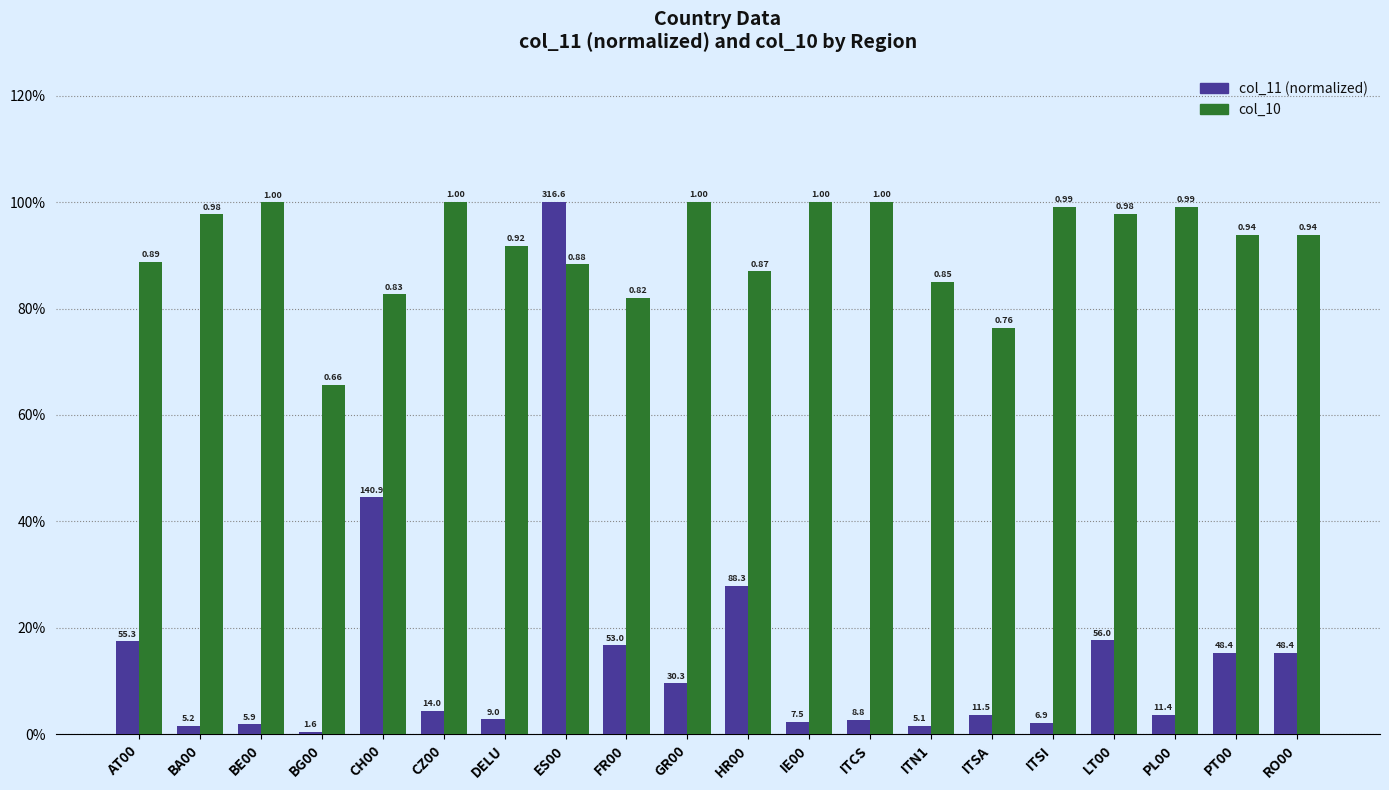

What is the difference between the highest and lowest values at BE00?

1.0